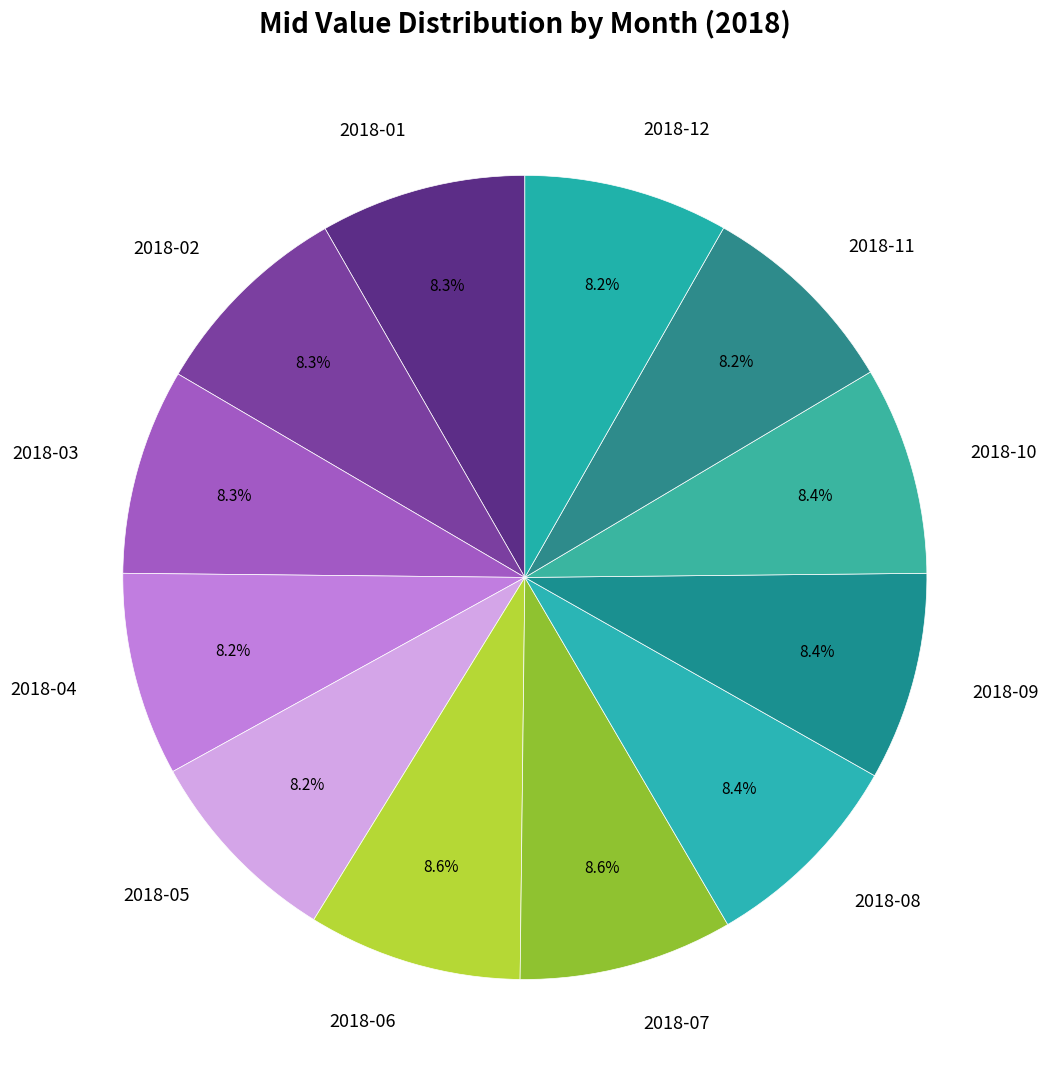

The 2018-09 slice represents 15% of the pie. True or false?

False